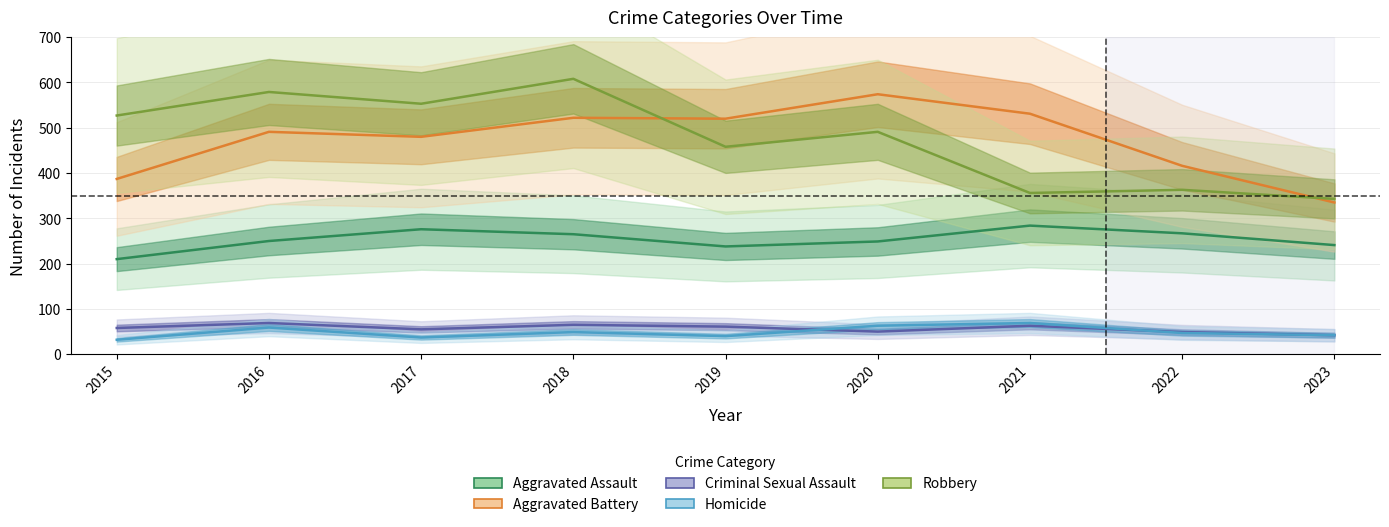

What is the average value of the Aggravated Battery series?

473